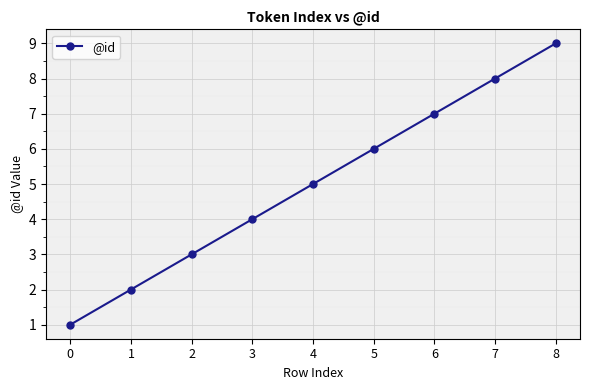

What is the value of the 2nd point from the left?

2